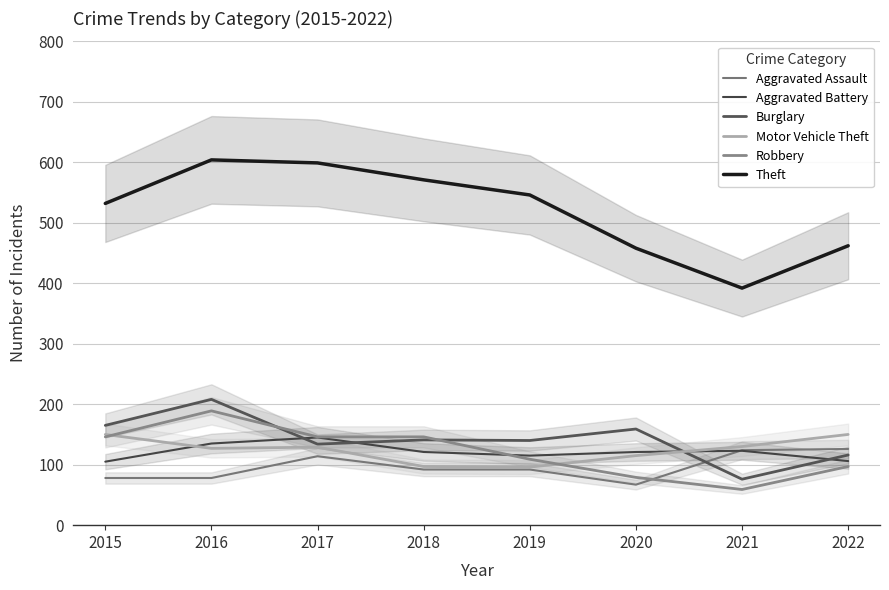

What is the sum of the Theft values at 2020 and 2021?

850